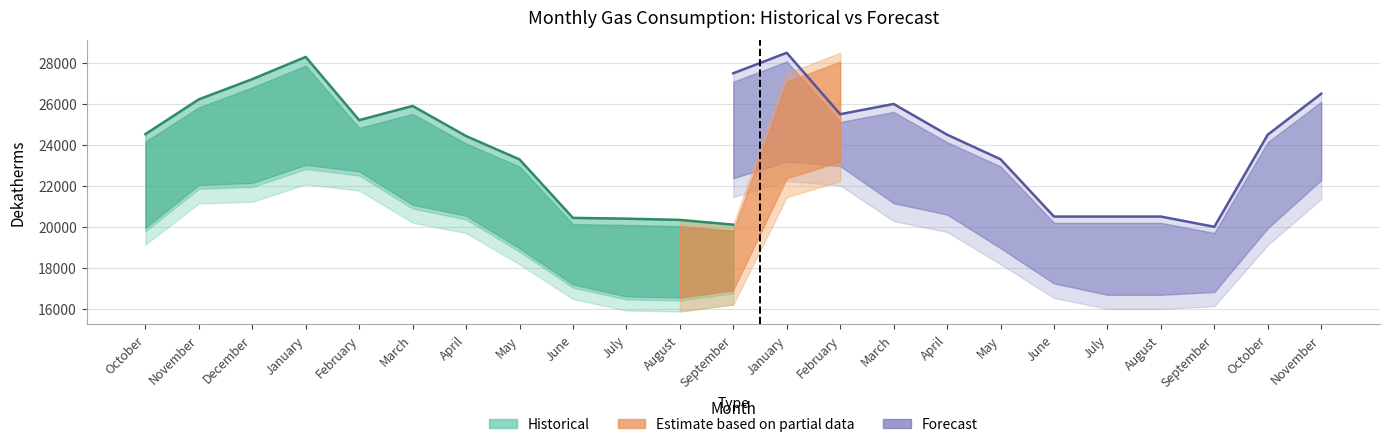

What is the difference between the second highest and second lowest values in the forecast_dekatherms series?

7000.0